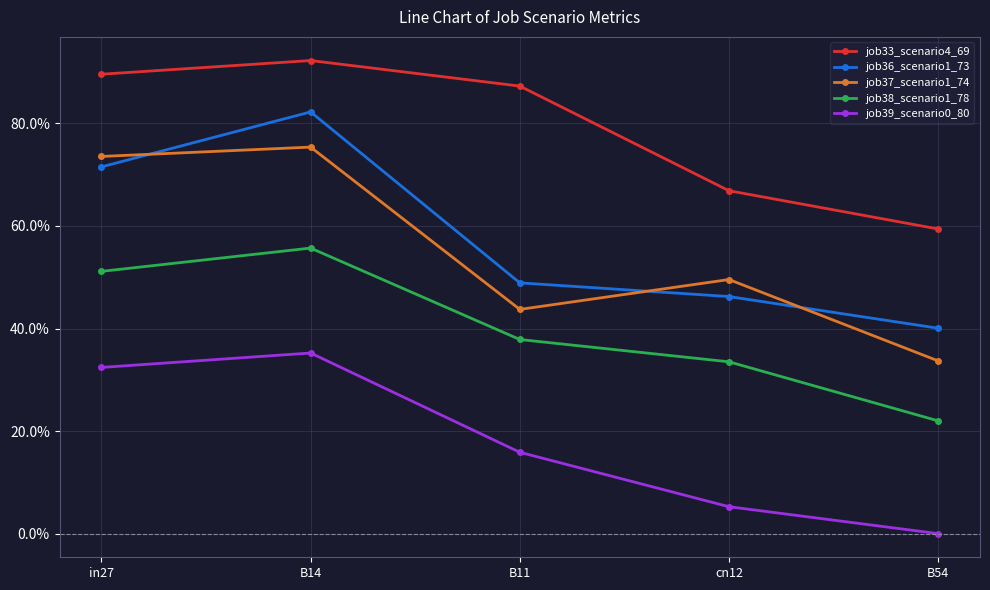

Which series has the largest total across all categories?

job33_scenario4_69